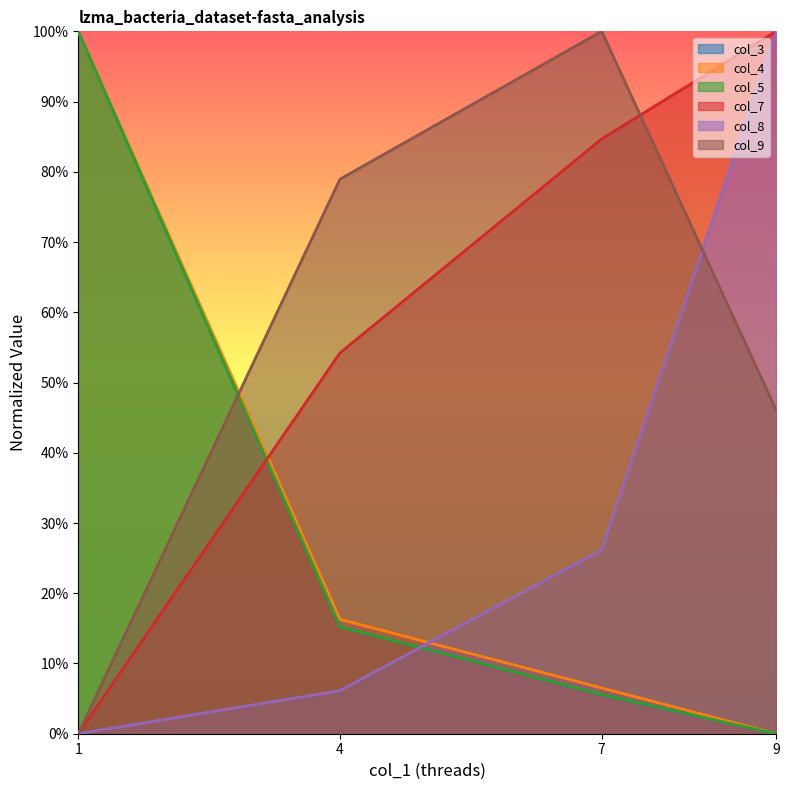

Reading right to left, transcribe all the data shown in this chart.

col_3: 0.0	0.1	0.2	1.0
col_4: 0.0	0.1	0.2	1.0
col_5: 0.0	0.1	0.2	1.0
col_7: 1.0	0.8	0.5	0.0
col_8: 1.0	0.3	0.1	0.0
col_9: 0.5	1.0	0.8	0.0